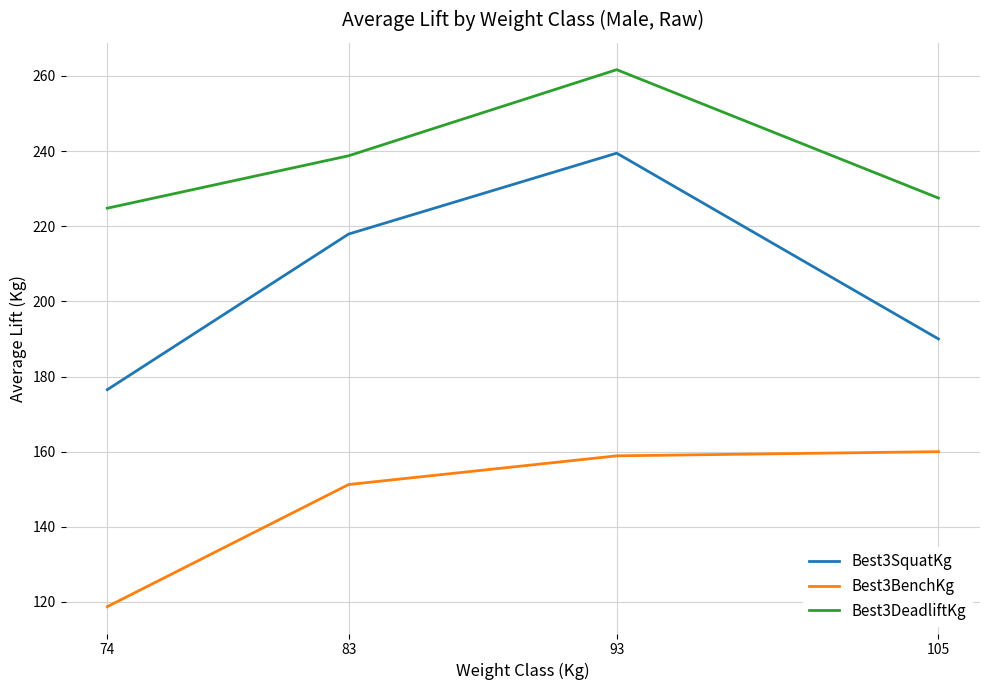

Between 74 and 83, which series saw the biggest shift?

Best3SquatKg